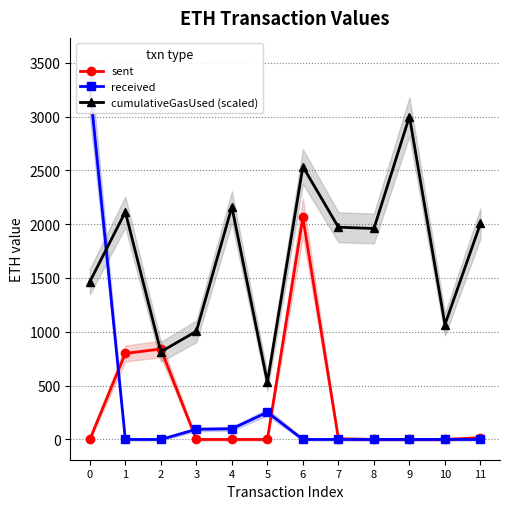

Which has a higher value, 4 or 5?

4